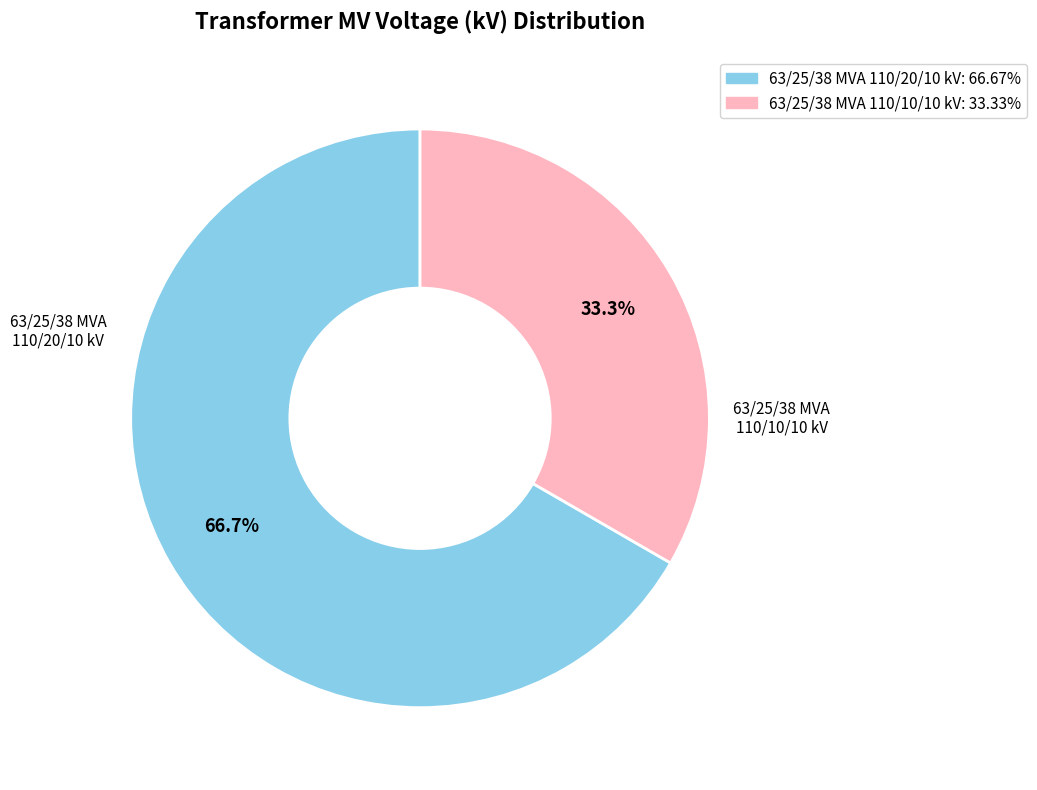

To the nearest percent, what is the combined percentage of 63/25/38 MVA 110/20/10 kV and 63/25/38 MVA 110/10/10 kV?

100%